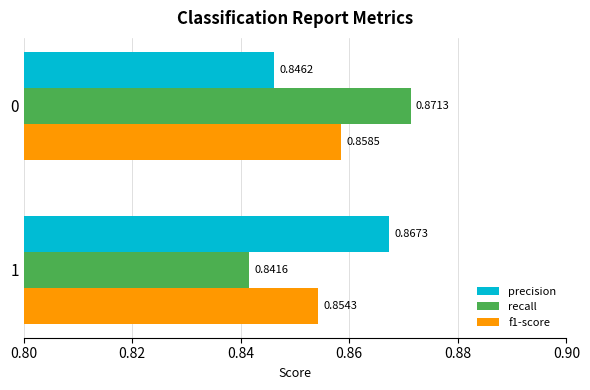

What is the sum of all precision values?

1.7